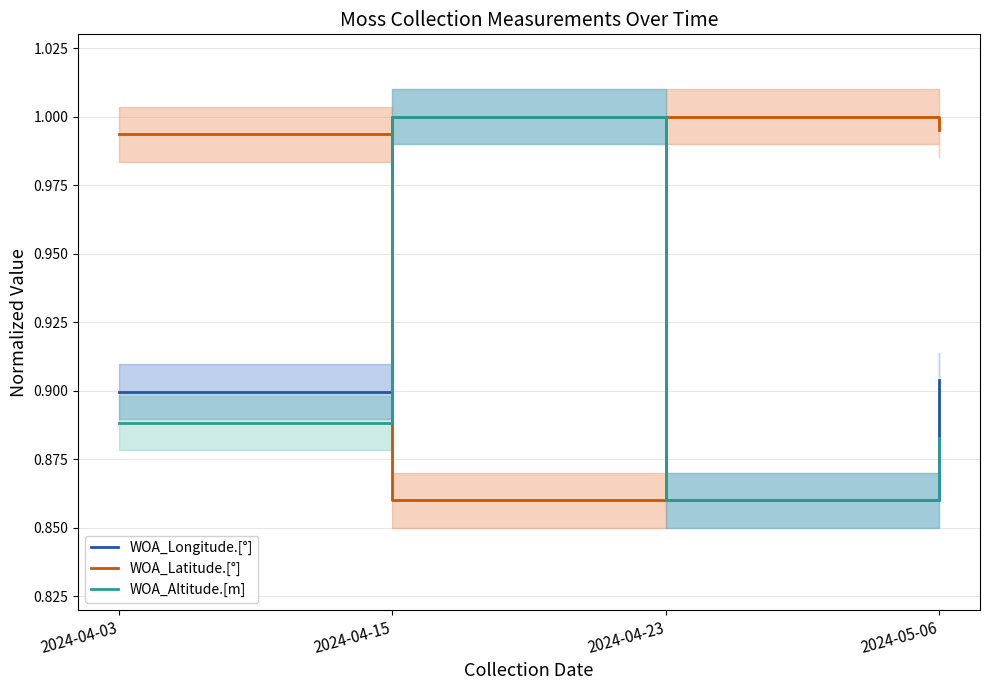

Reading left to right, what are all the values shown in this chart?

WOA_Longitude.[°]: 2024-04-03=0.9	2024-04-15=1.0	2024-04-23=0.9	2024-05-06=0.9
WOA_Latitude.[°]: 2024-04-03=1.0	2024-04-15=0.9	2024-04-23=1.0	2024-05-06=1.0
WOA_Altitude.[m]: 2024-04-03=0.9	2024-04-15=1.0	2024-04-23=0.9	2024-05-06=0.9